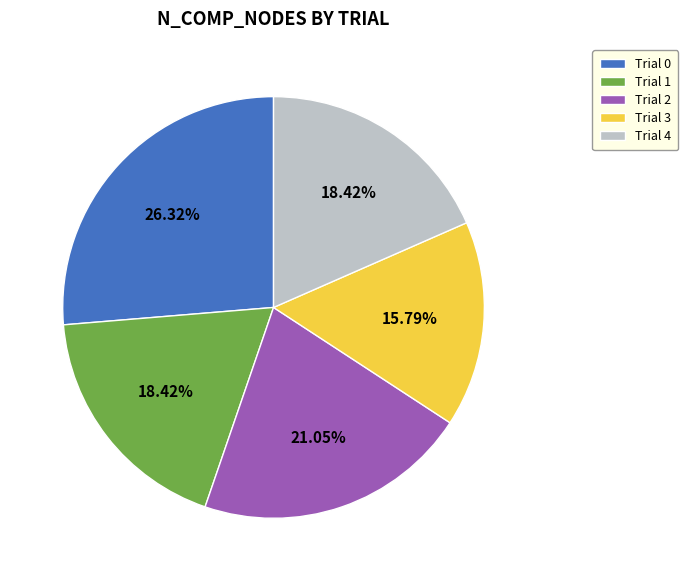

Does Trial 4 represent more than half of the total?

No